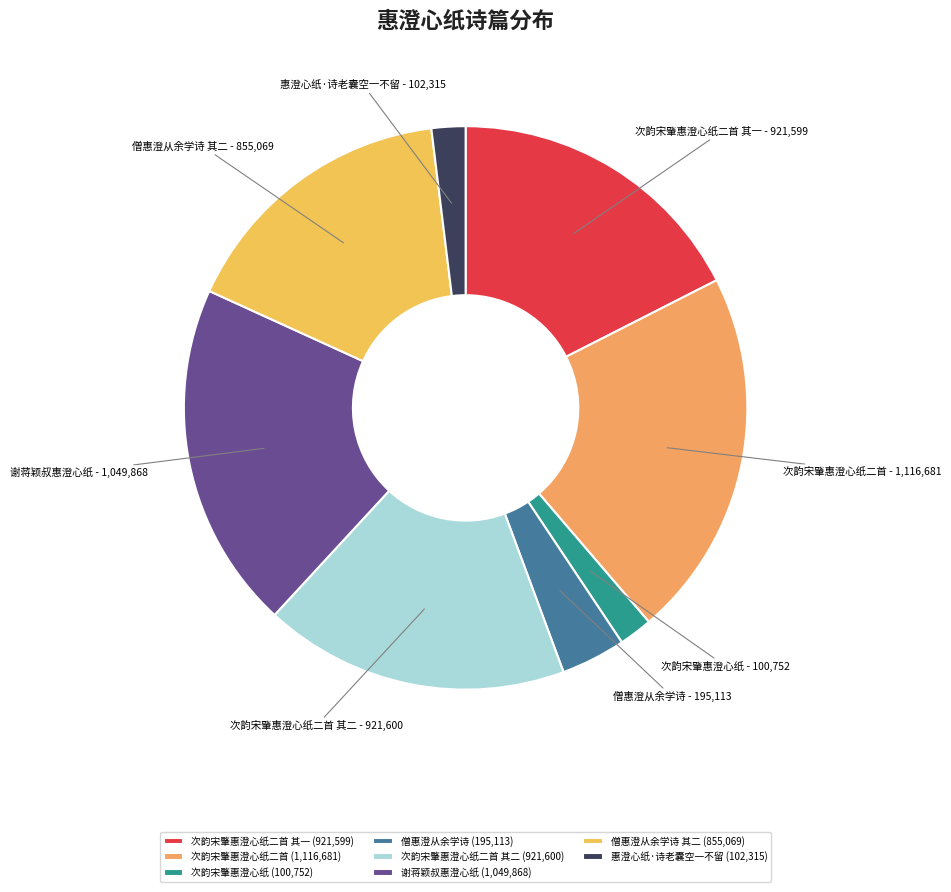

Rank the categories by value from highest to lowest.

次韵宋肇惠澄心纸二首, 谢蒋颖叔惠澄心纸, 次韵宋肇惠澄心纸二首 其二, 次韵宋肇惠澄心纸二首 其一, 僧惠澄从余学诗(其二), 僧惠澄从余学诗, 惠澄心纸·诗老囊空一不留, 次韵宋肇惠澄心纸